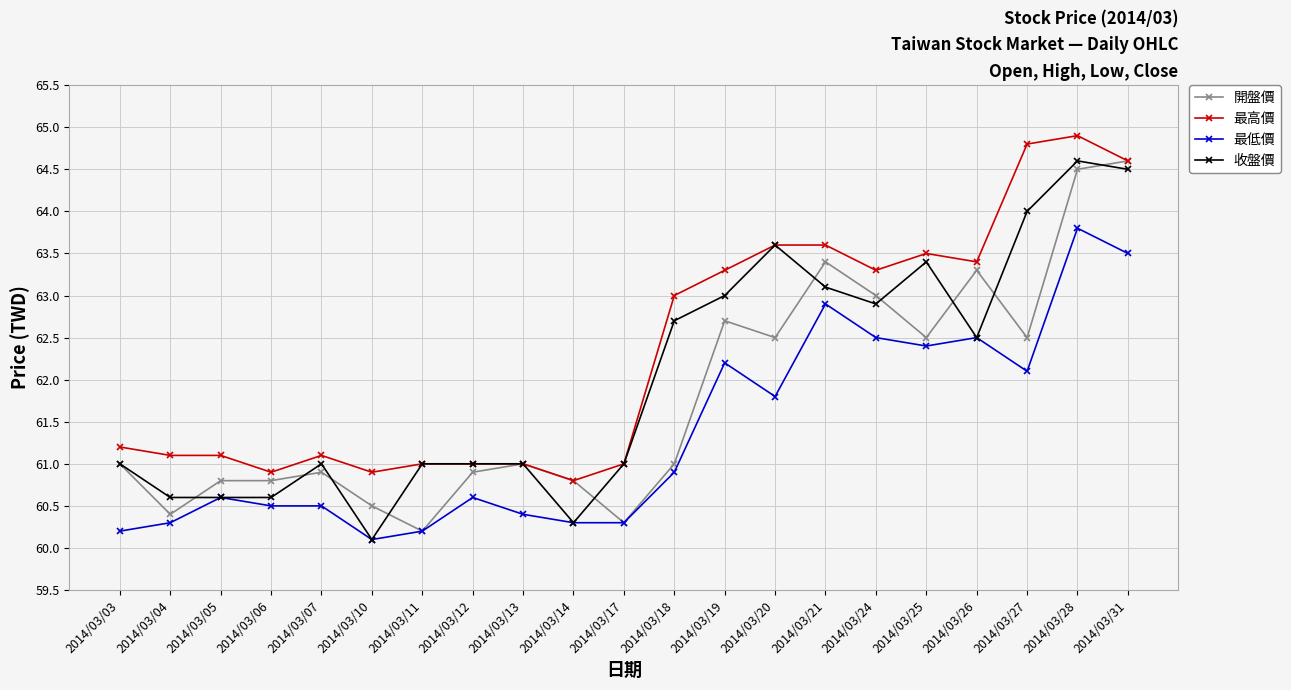

What are all the series names shown in the legend?

開盤價, 最高價, 最低價, 收盤價